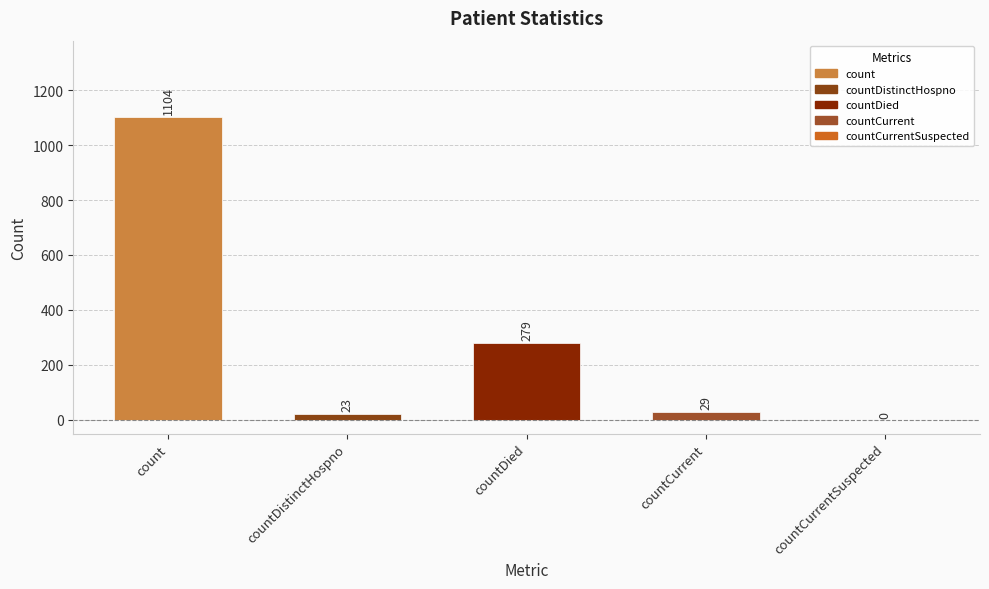

What is the greatest value displayed?

1104